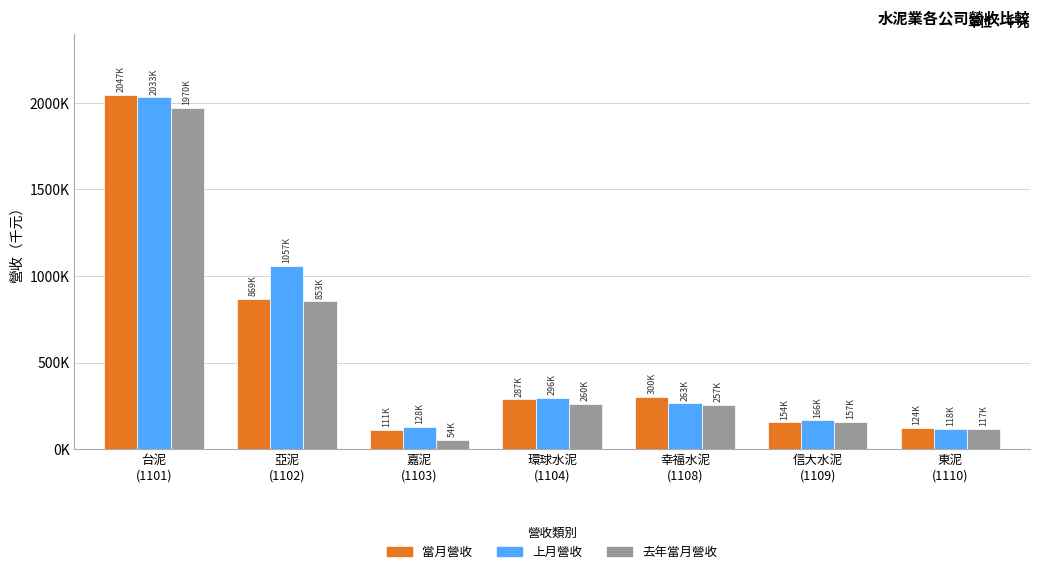

What are all the series names shown in the legend?

當月營收, 上月營收, 去年當月營收